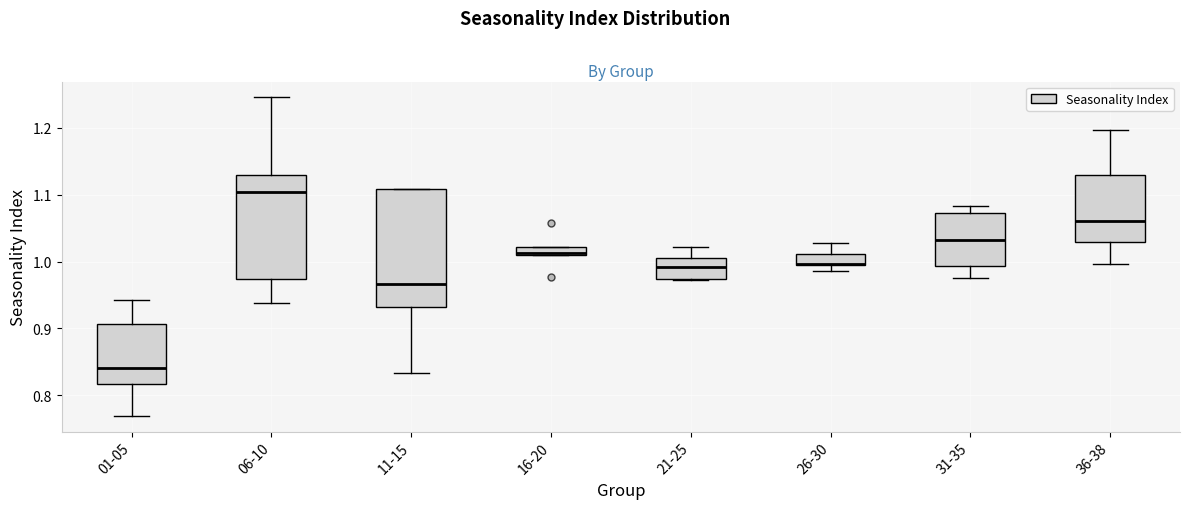

Where is the upper edge of the box for 06-10 on the y-axis? The values are not printed on the chart, so give them approximately, as read against the axis.

1.13